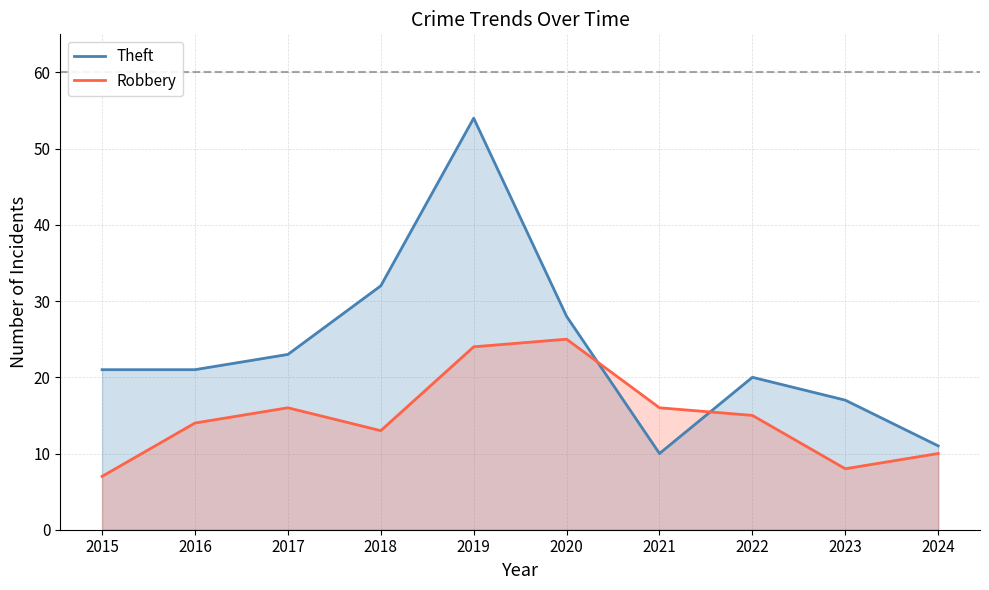

The value of Robbery at 2021 is 16. True or false?

True